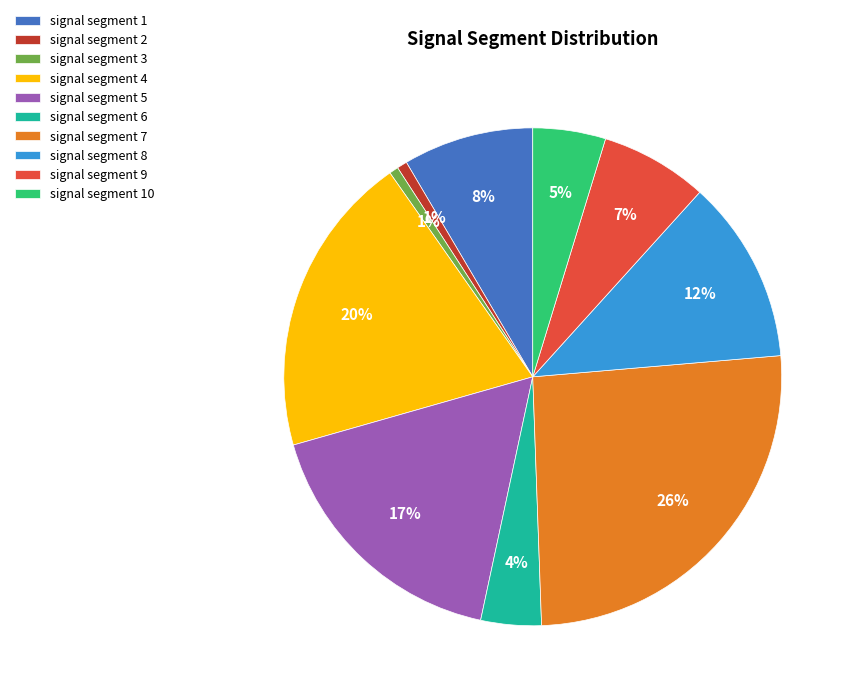

Which category has the biggest portion of the pie?

signal segment 7